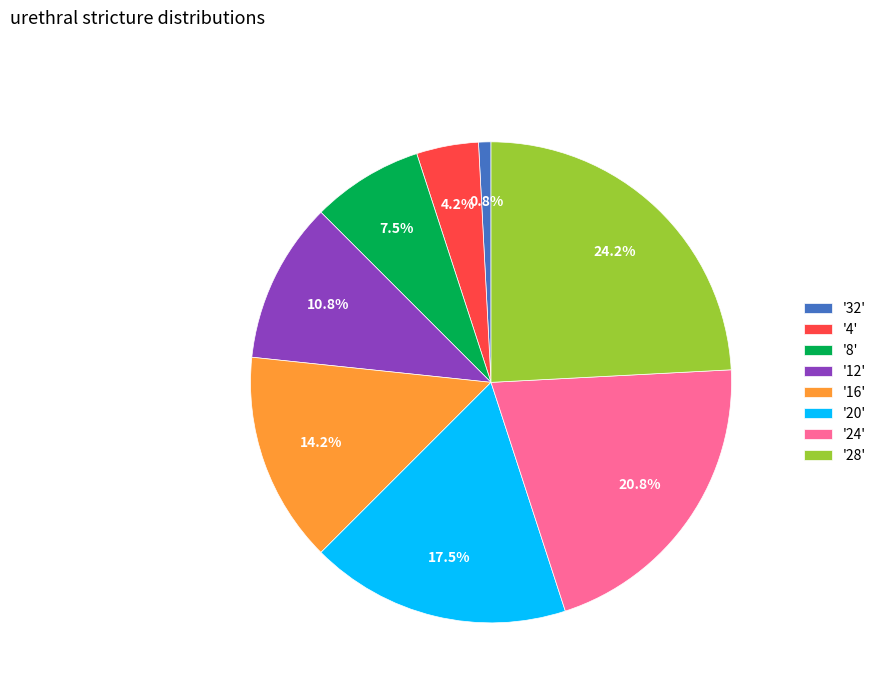

Between '4' and '32', which is larger?

'4'